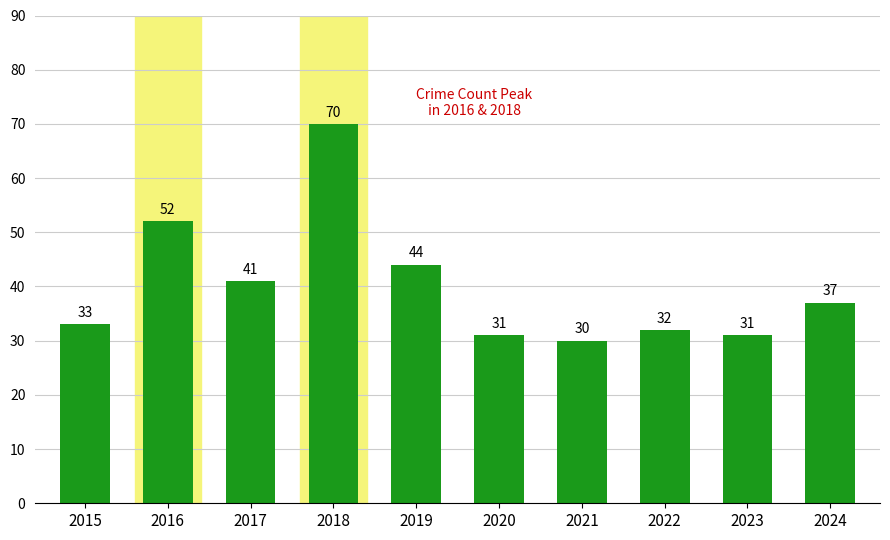

Read the value at 2015, to the nearest 10.

30